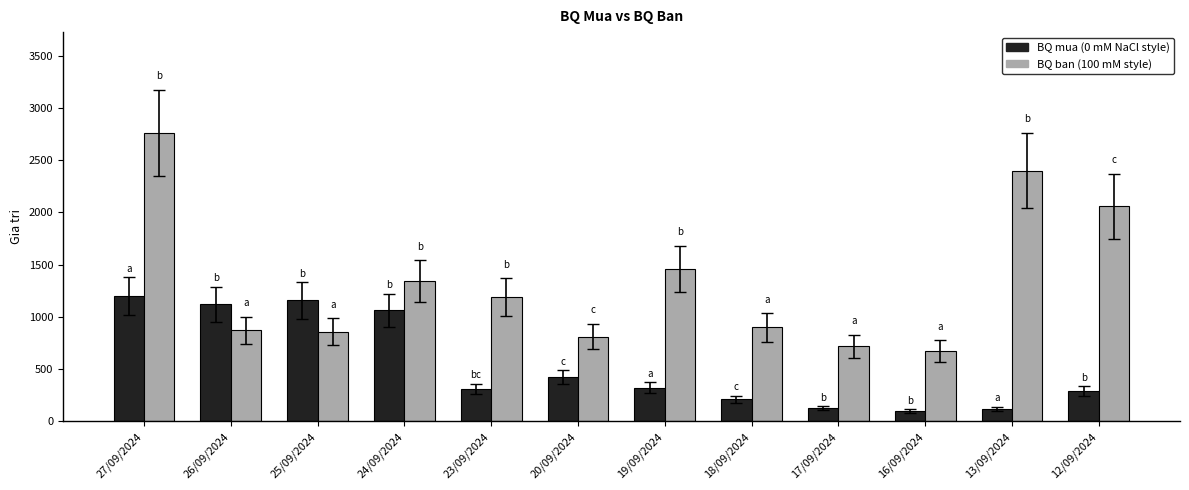

What position from the right is 18/09/2024?

5